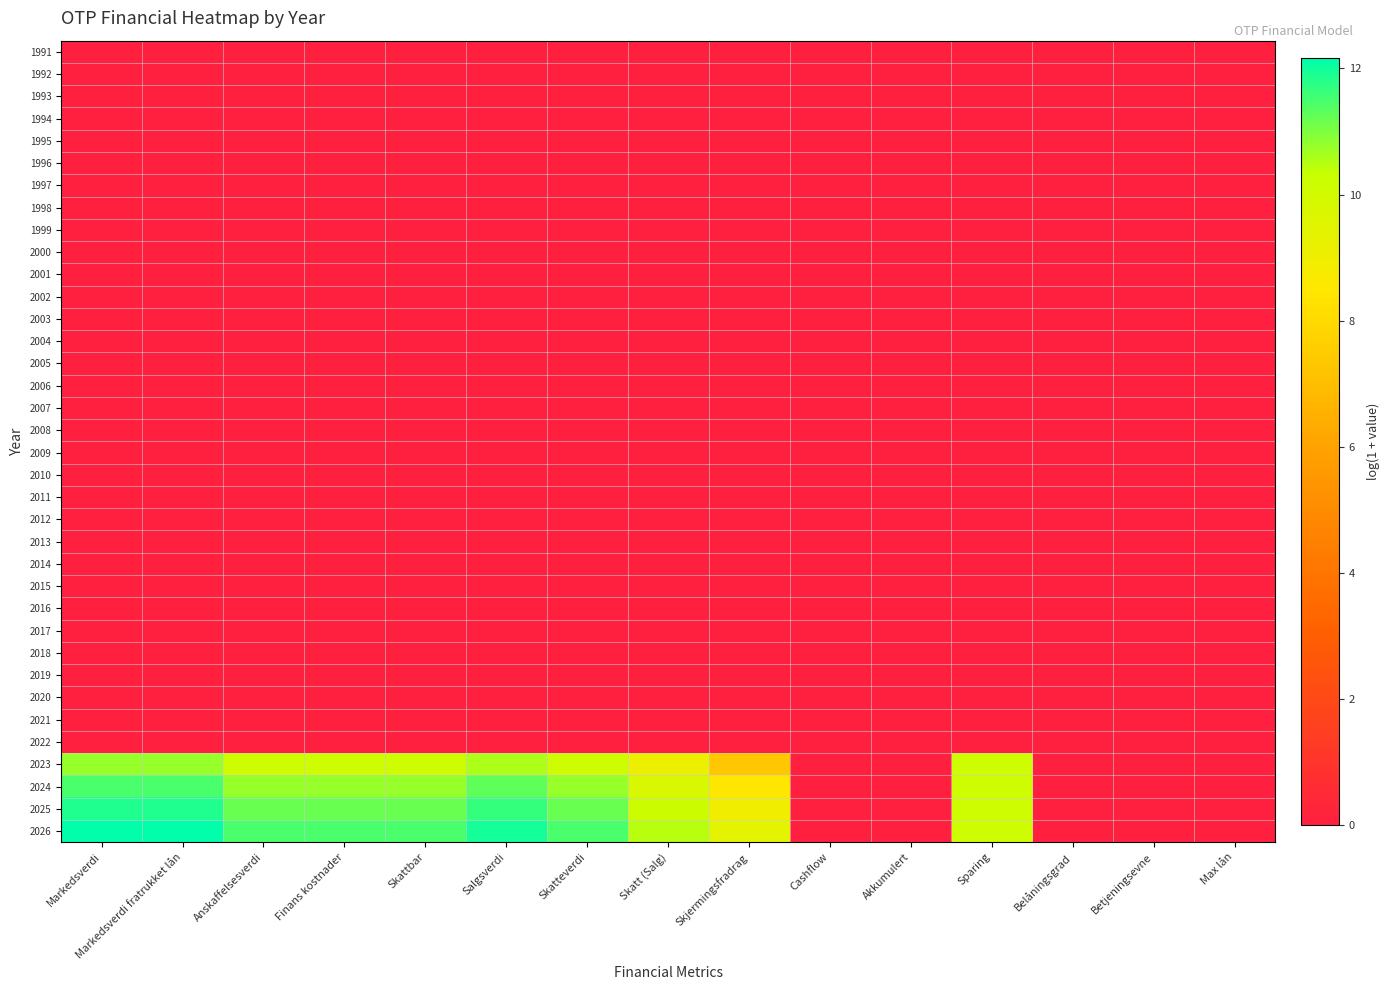

Which series has the largest range (max minus min)?

2026